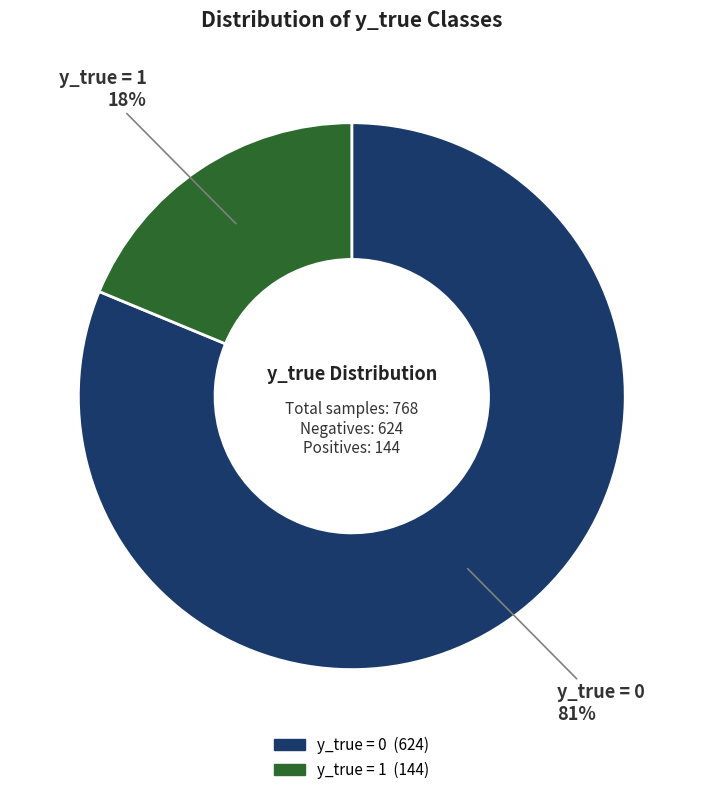

Is 17 the majority of the pie?

No